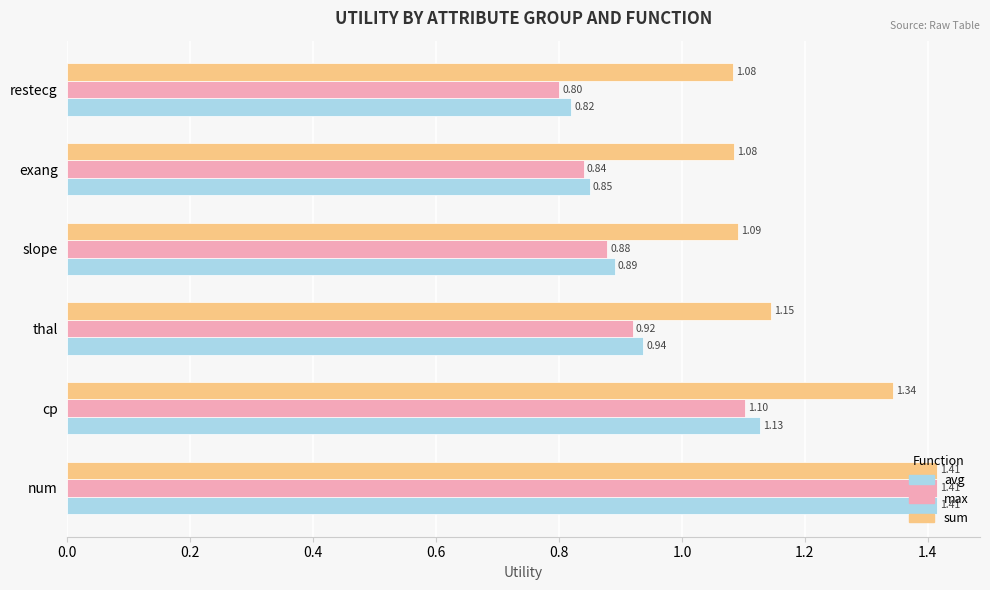

List the labels in order of max value, smallest first.

restecg, exang, slope, thal, cp, num